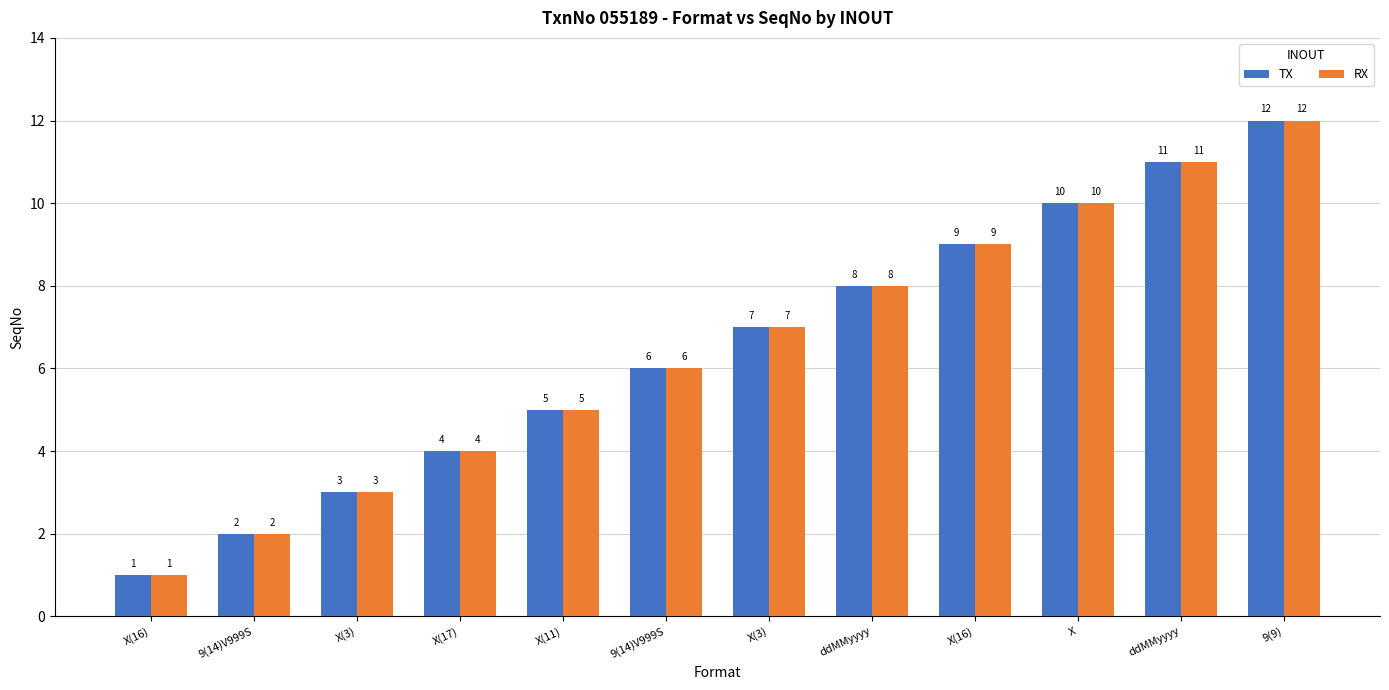

The TX series shows 4 at X(17). True or false?

True